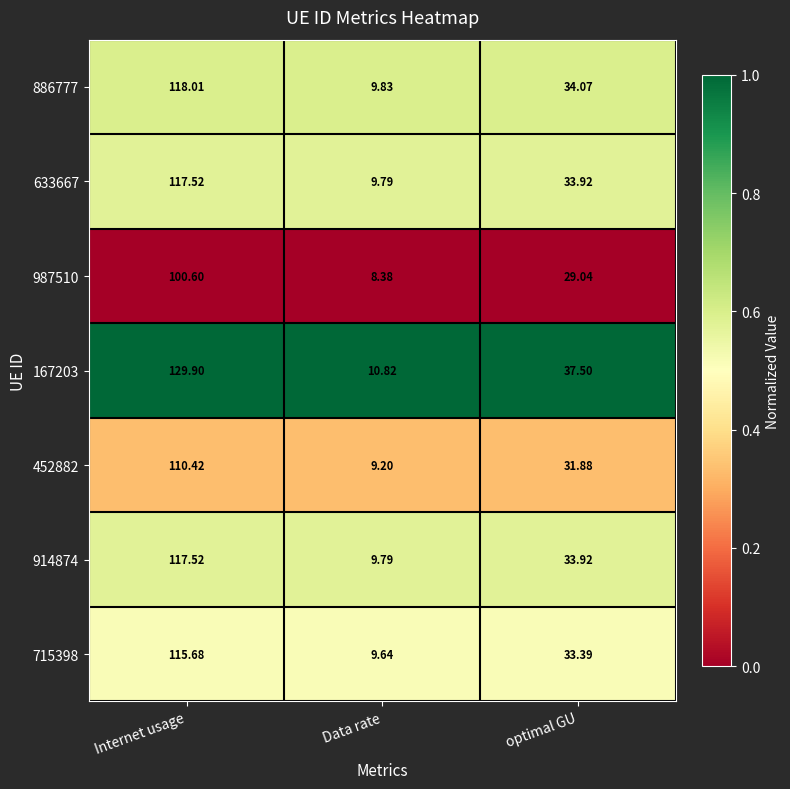

Which category has the highest value in the 167203 series?

Internet usage